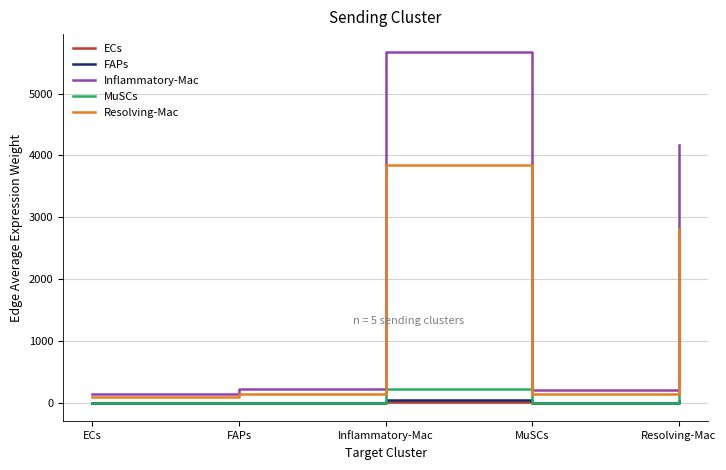

What position from the left is Inflammatory-Mac?

3